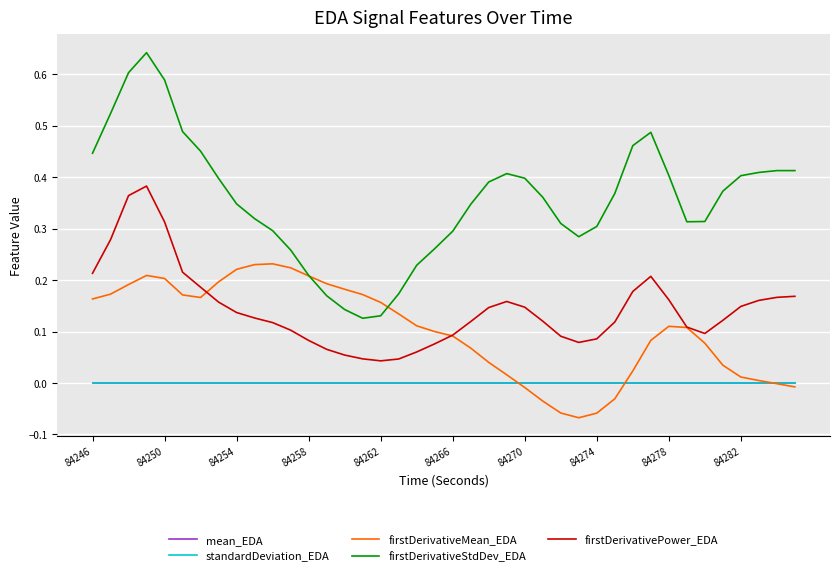

Which series has the widest spread of values?

firstDerivativeStdDev_EDA